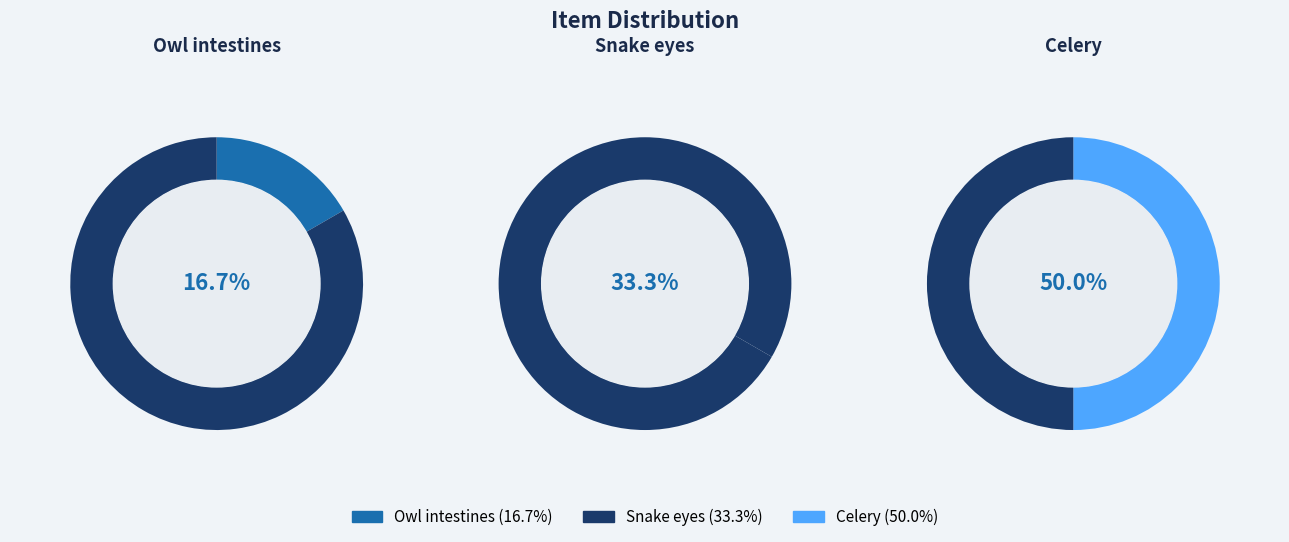

What is the smallest slice in the pie chart?

Owl intestines